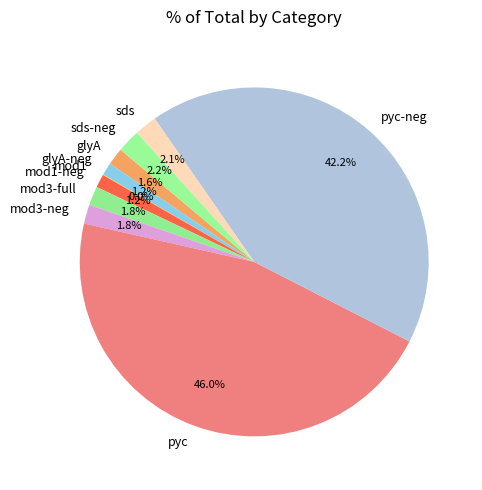

What is the largest slice in the pie chart?

pyc